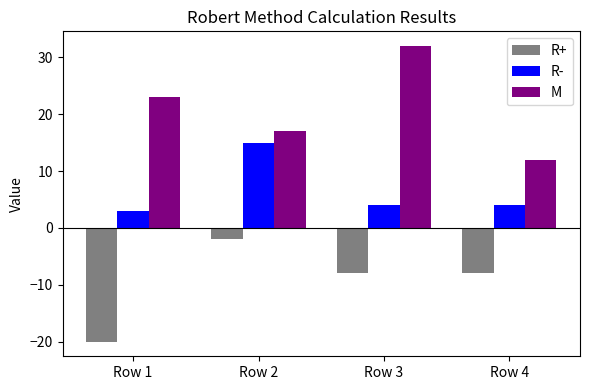

Rank the series by their maximum value, from lowest to highest.

R+, R-, M